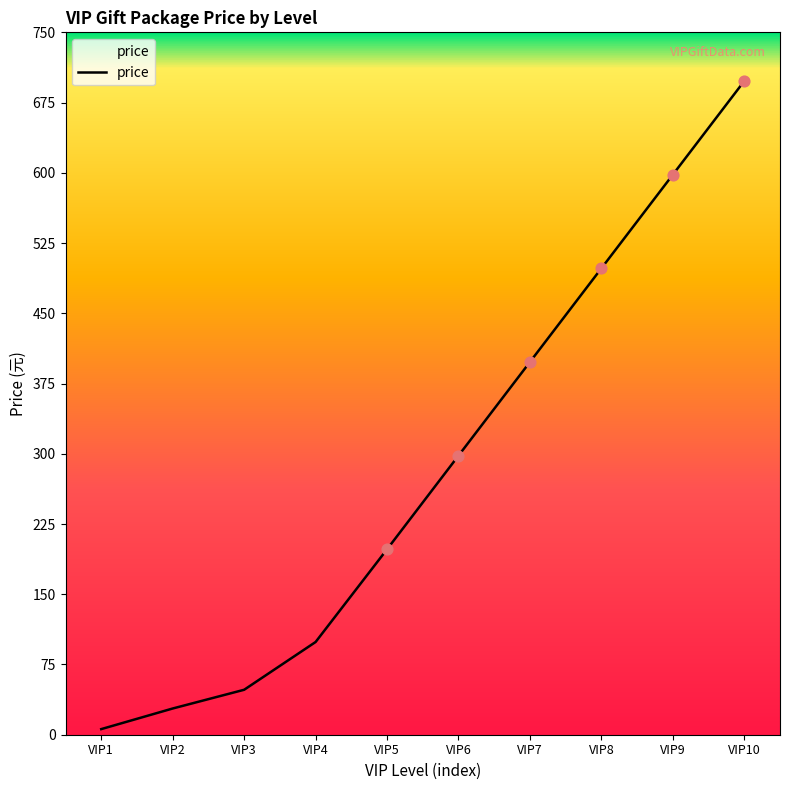

What is the change in value from VIP6 to VIP7?

+100